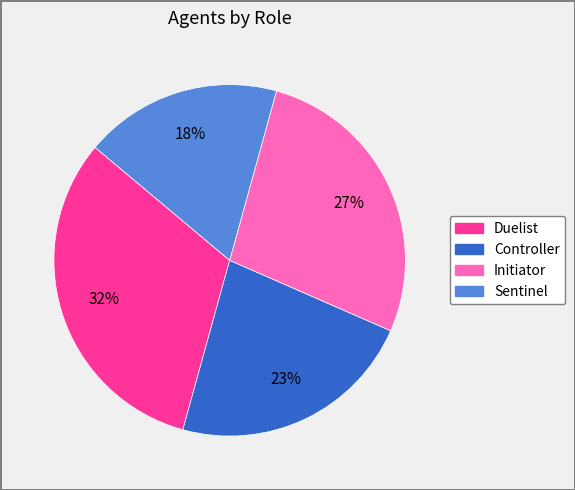

Is it true that Sentinel is 30% of the pie?

False